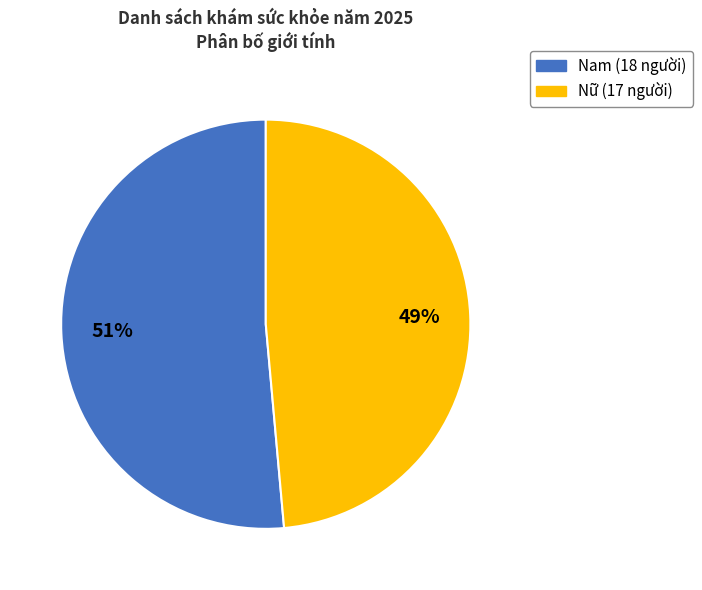

To the nearest percent, what is the combined percentage of Nam and Nữ?

100%